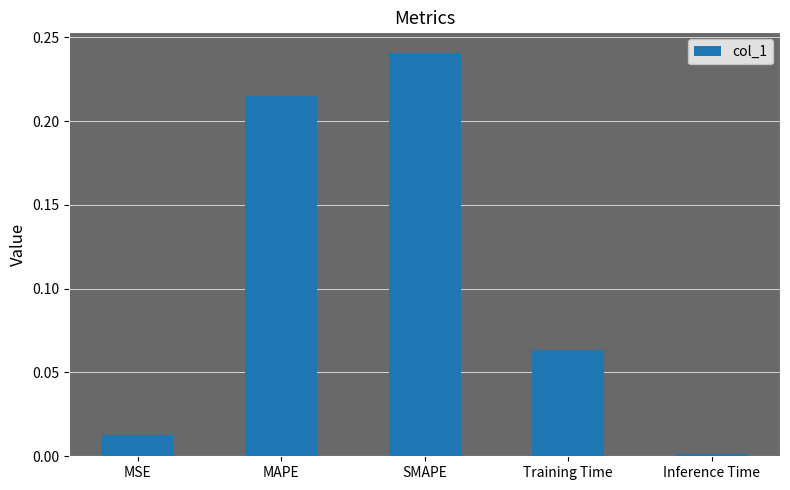

What is the change in value from MAPE to Inference Time?

-0.2